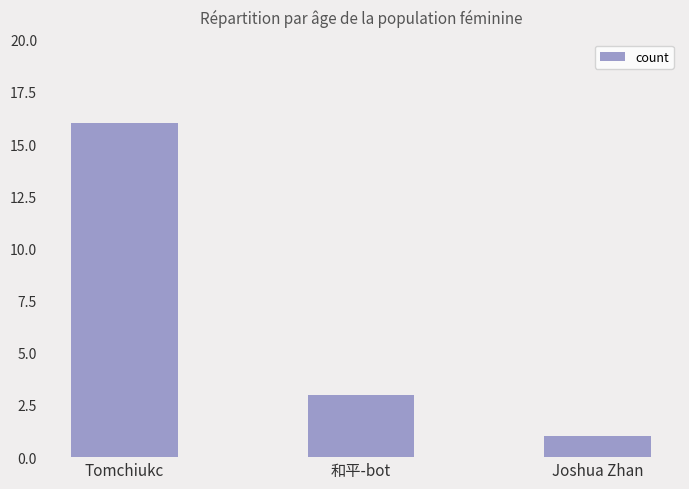

The value at 和平-bot is 3. True or false?

True